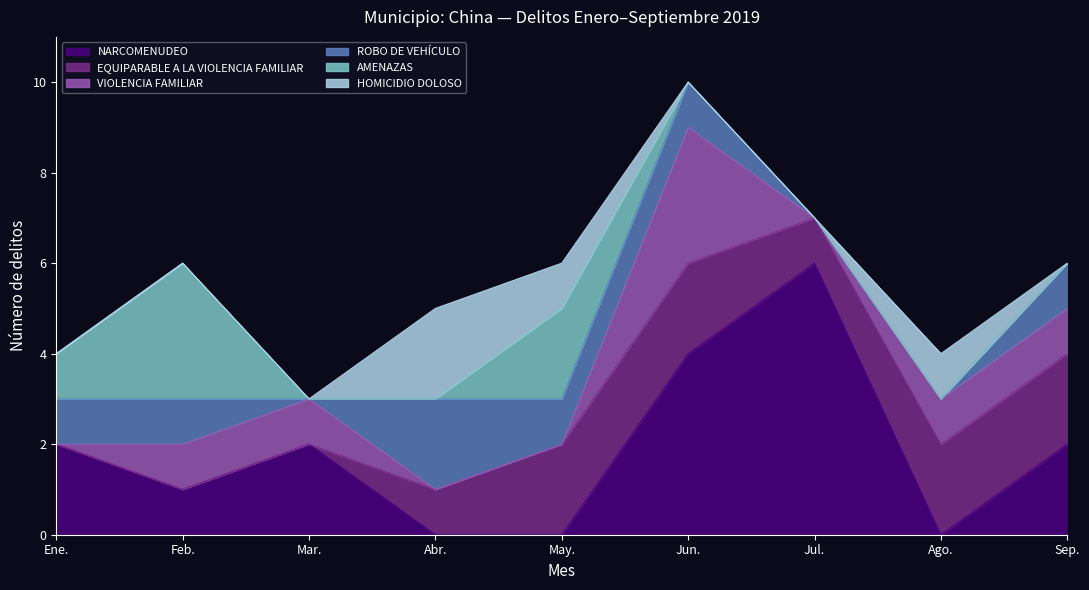

At which category does ROBO DE VEHÍCULO reach its first local valley?

Mar.